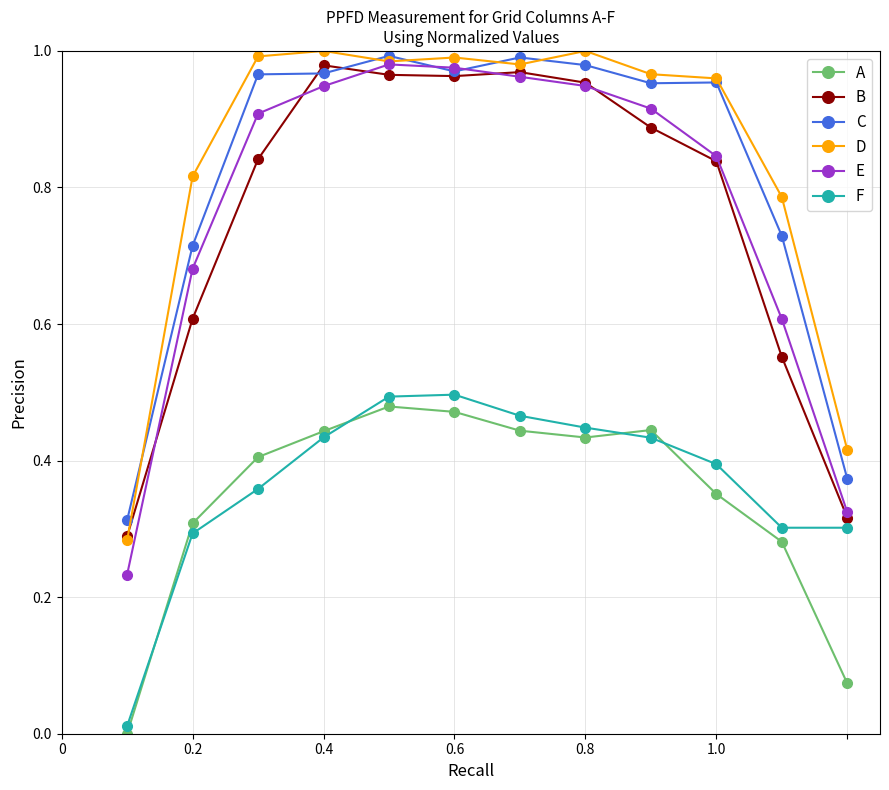

True or false: E has more than 2 points higher than both neighbors.

False